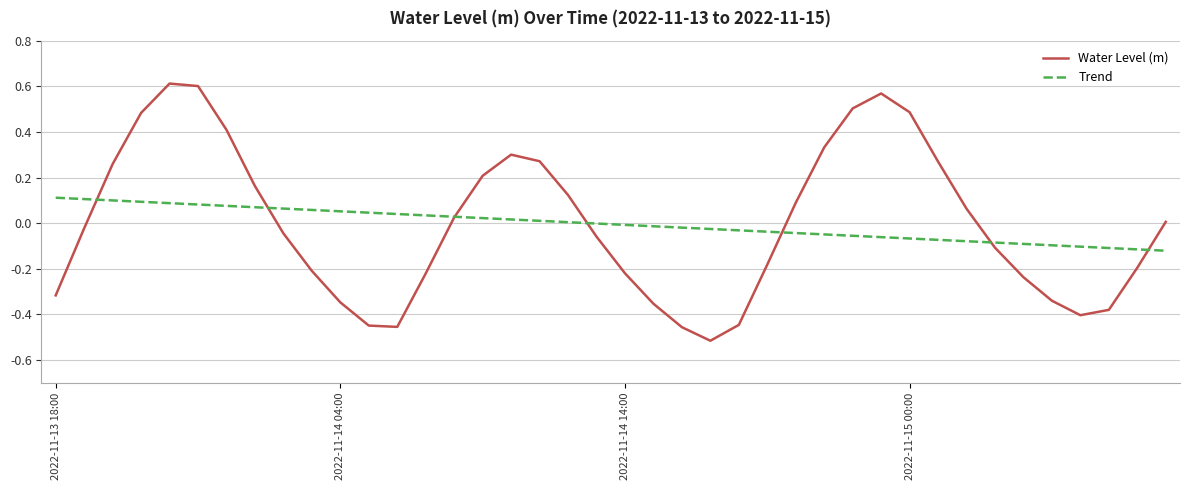

Which series has the widest spread of values?

Water Level (m)